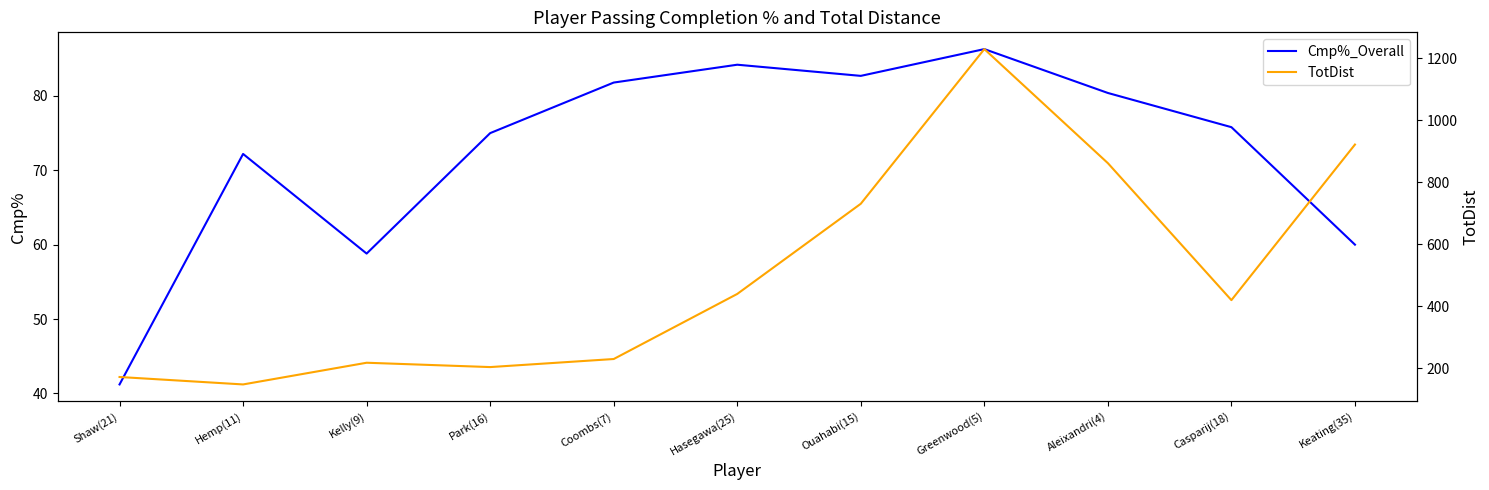

Reading left to right, transcribe all the data shown in this chart.

Cmp%_Overall: 41.2	72.2	58.8	75.0	81.8	84.2	82.7	86.3	80.4	75.8	60.0
TotDist: 172.0	148.0	218.0	204.0	230.0	440.0	731.0	1230.0	862.0	420.0	922.0